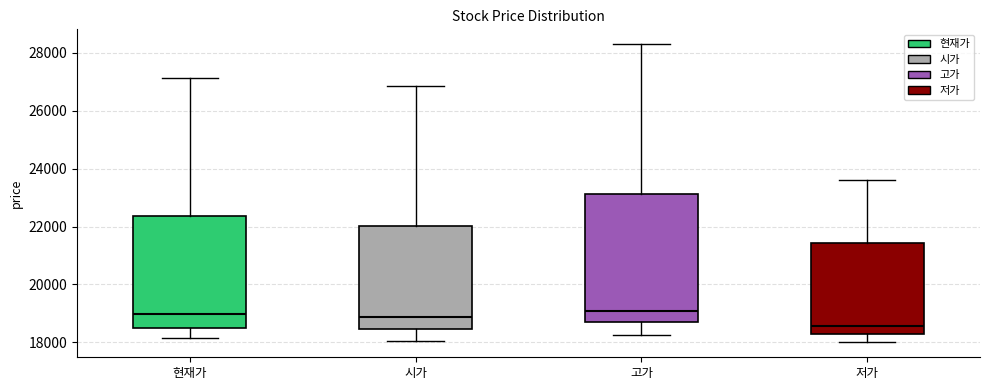

Reading left to right, transcribe this box plot: for each box, give where its median line is, the range the box spans, and where its two whiskers end, as read against the y-axis. The values are not printed on the chart, so give them approximately, as read against the axis.

현재가: median 19000, box 18600 to 22400, whiskers 18200 to 27200
시가: median 18800, box 18400 to 22000, whiskers 18000 to 26800
고가: median 19000, box 18600 to 23200, whiskers 18200 to 28400
저가: median 18600, box 18200 to 21400, whiskers 18000 to 23600